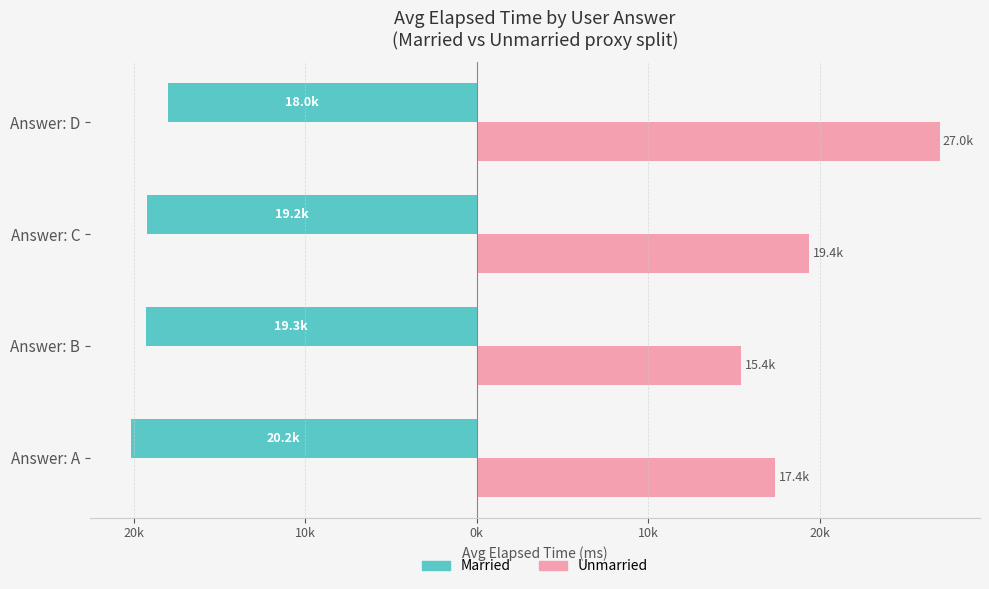

What are all the series names shown in the legend?

Married, Unmarried